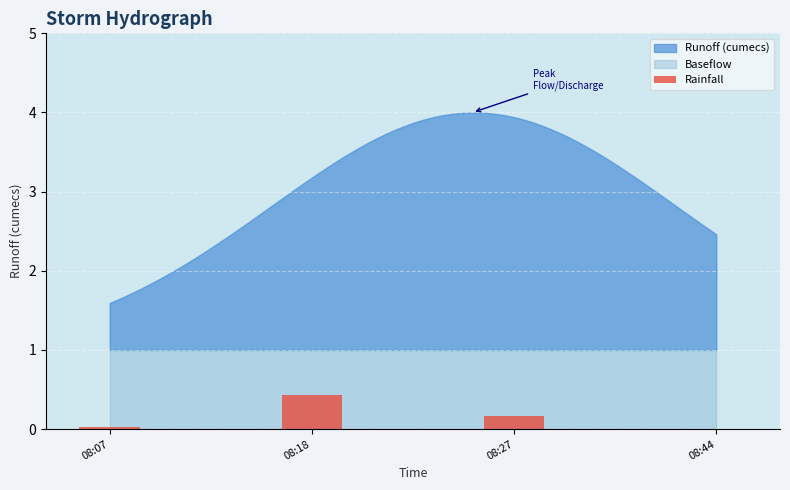

What value does the data have at 08:18?

0.4